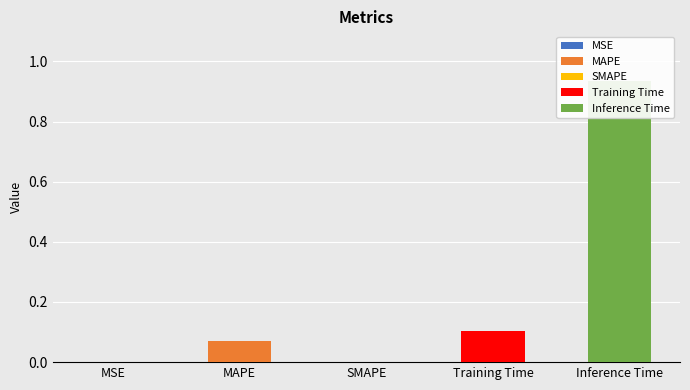

Are the bars grouped side by side (vs. stacked)?

No